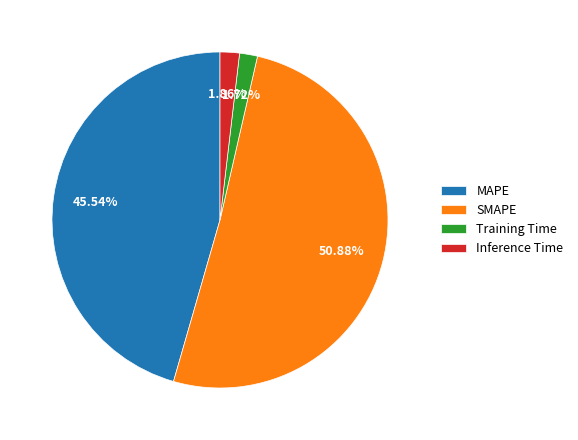

How many segments does this pie chart have?

4